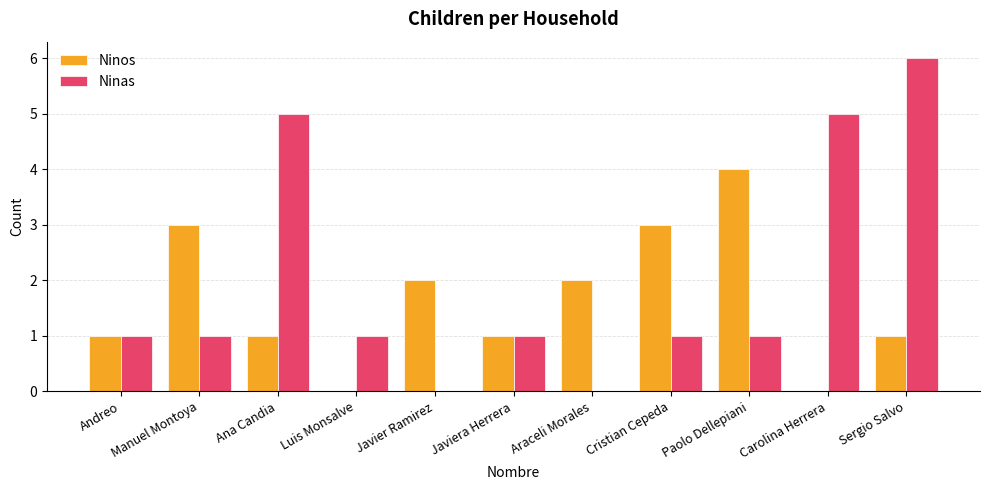

Is it true that Ninos equals 4 at Paolo Dellepiani?

True